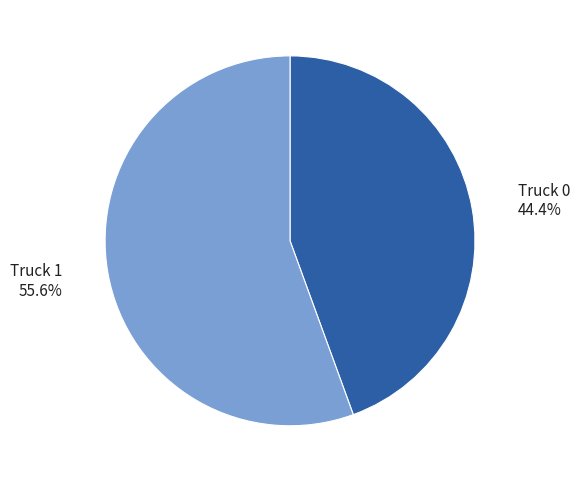

Rank the categories by value from lowest to highest.

Truck 0, Truck 1